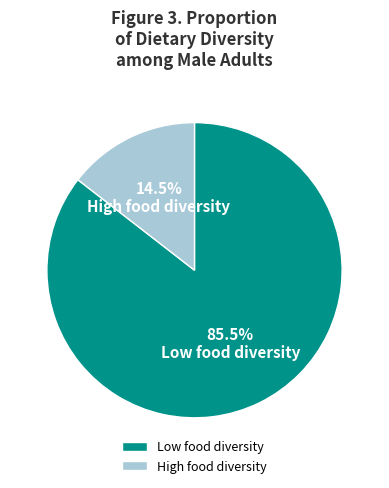

To the nearest percent, what is the average slice percentage?

50%